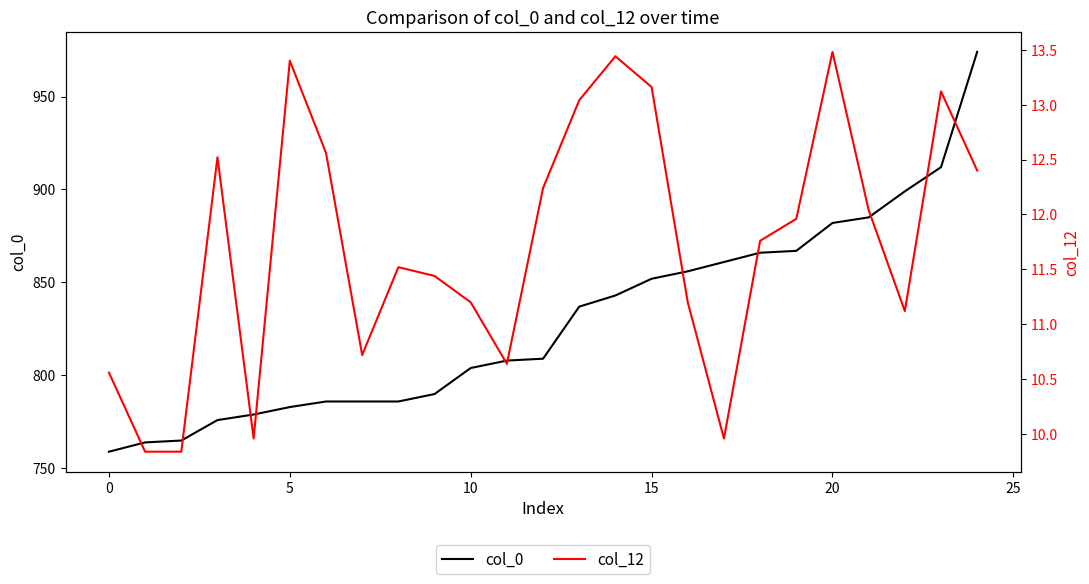

True or false: col_0 and col_12 cross at least once.

False